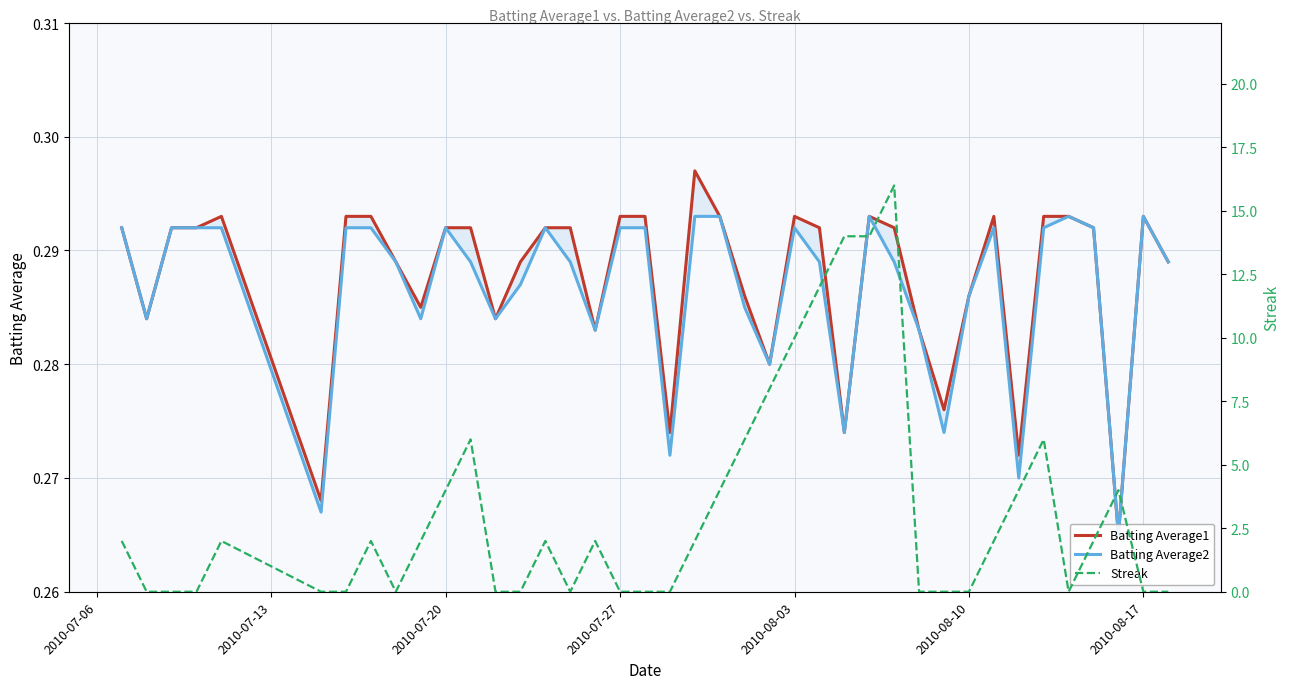

In Batting Average1, how many points are lower than both neighbors (excluding endpoints)?

11